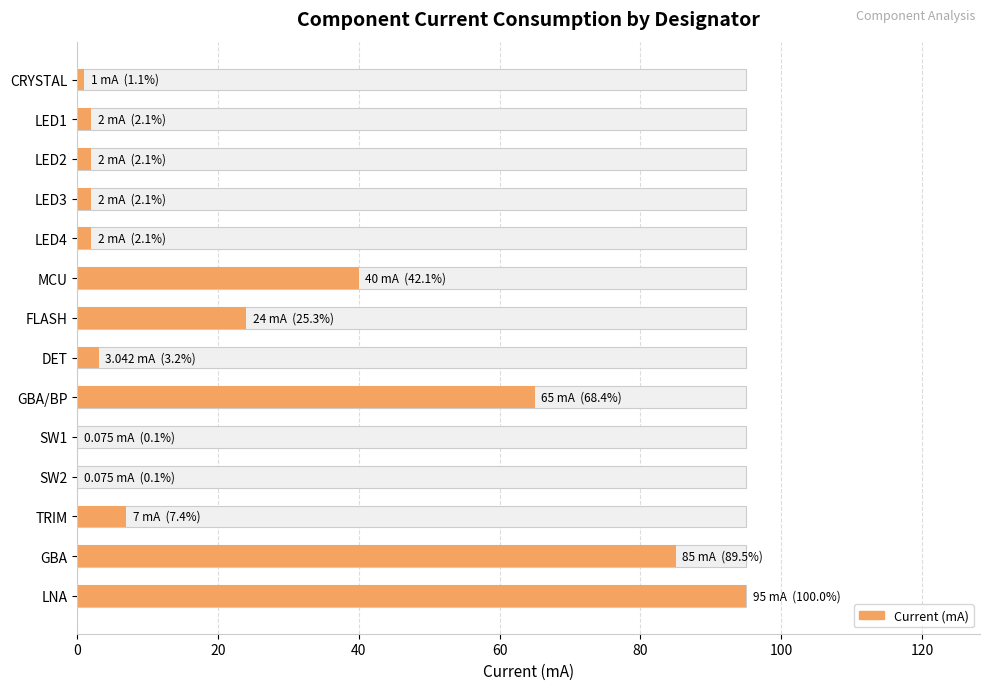

Are the bars grouped side by side (vs. stacked)?

No